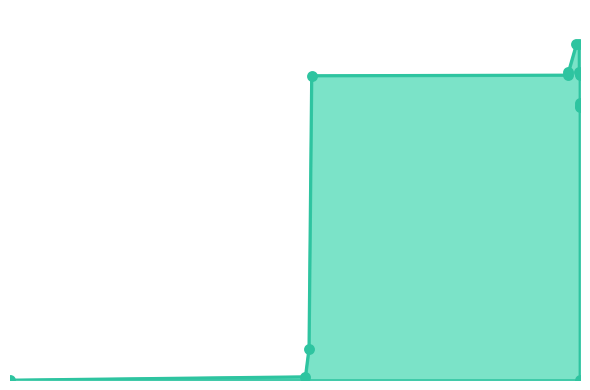

Is the value of stack at 338 greater than the value of heap_extra at 639?

No